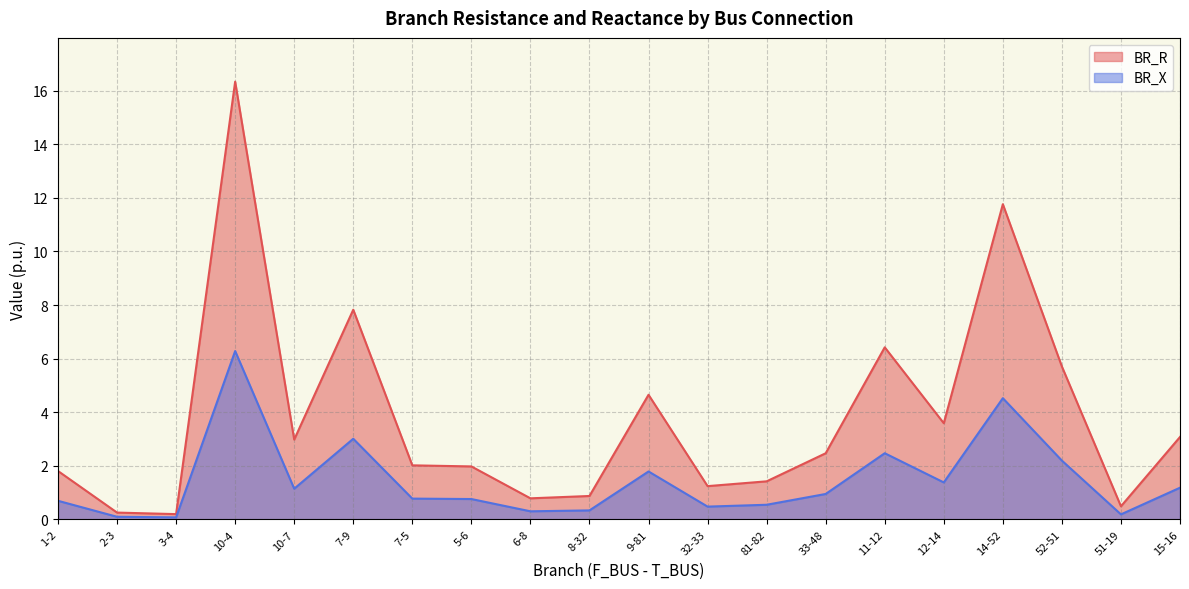

What are all the series names shown in the legend?

BR_R, BR_X